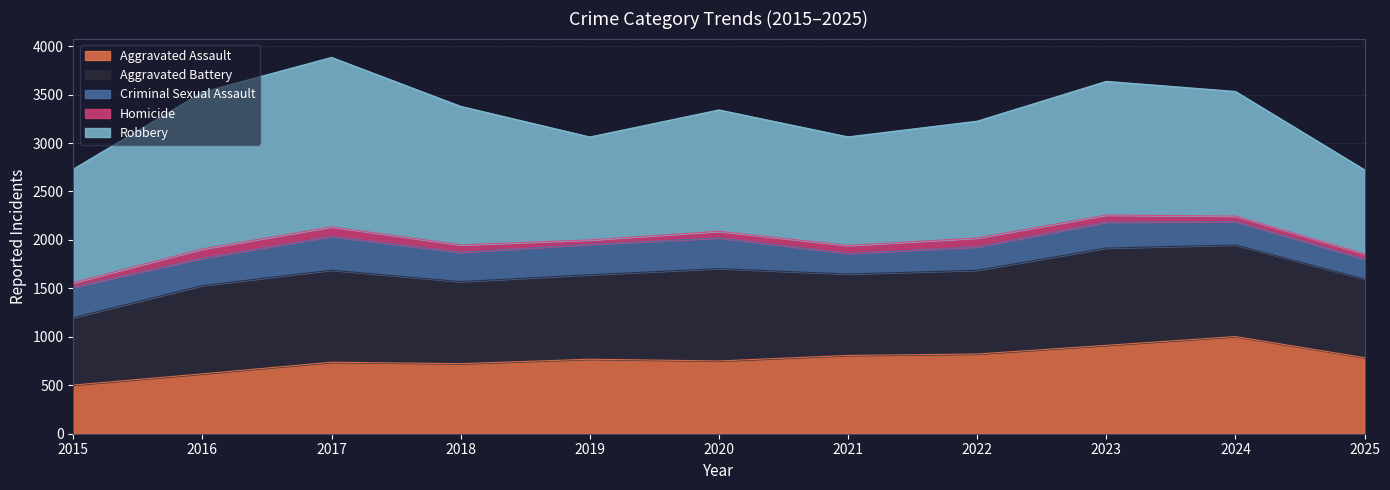

The Homicide series shows 56 at 2016. True or false?

False